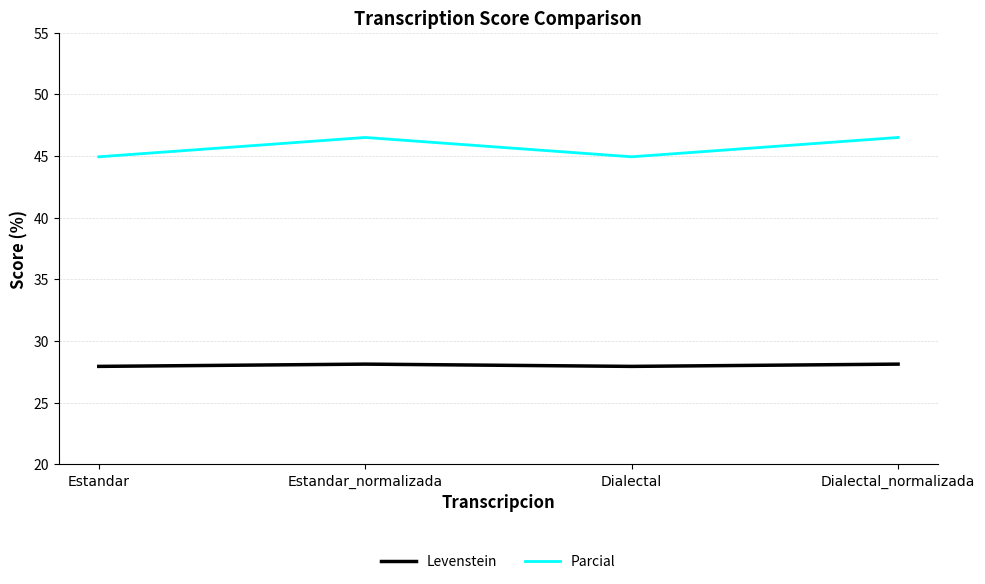

At which category does Parcial reach its first local peak?

Estandar_normalizada